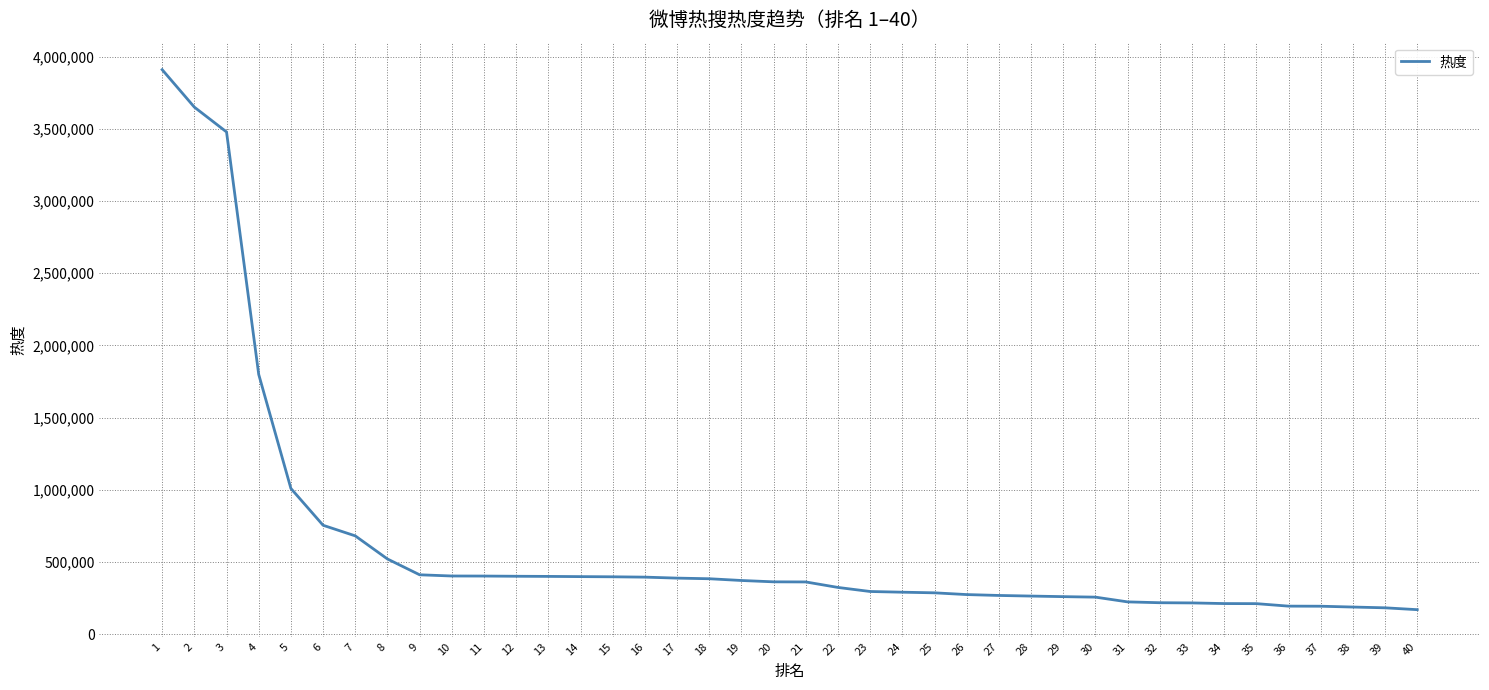

At which category does the chart reach its peak across all series?

1